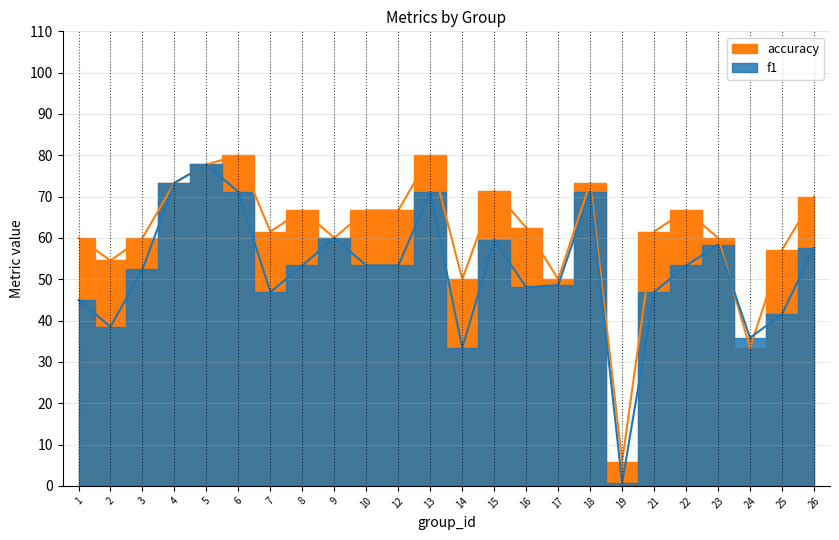

Does the chart have visible grid lines?

Yes